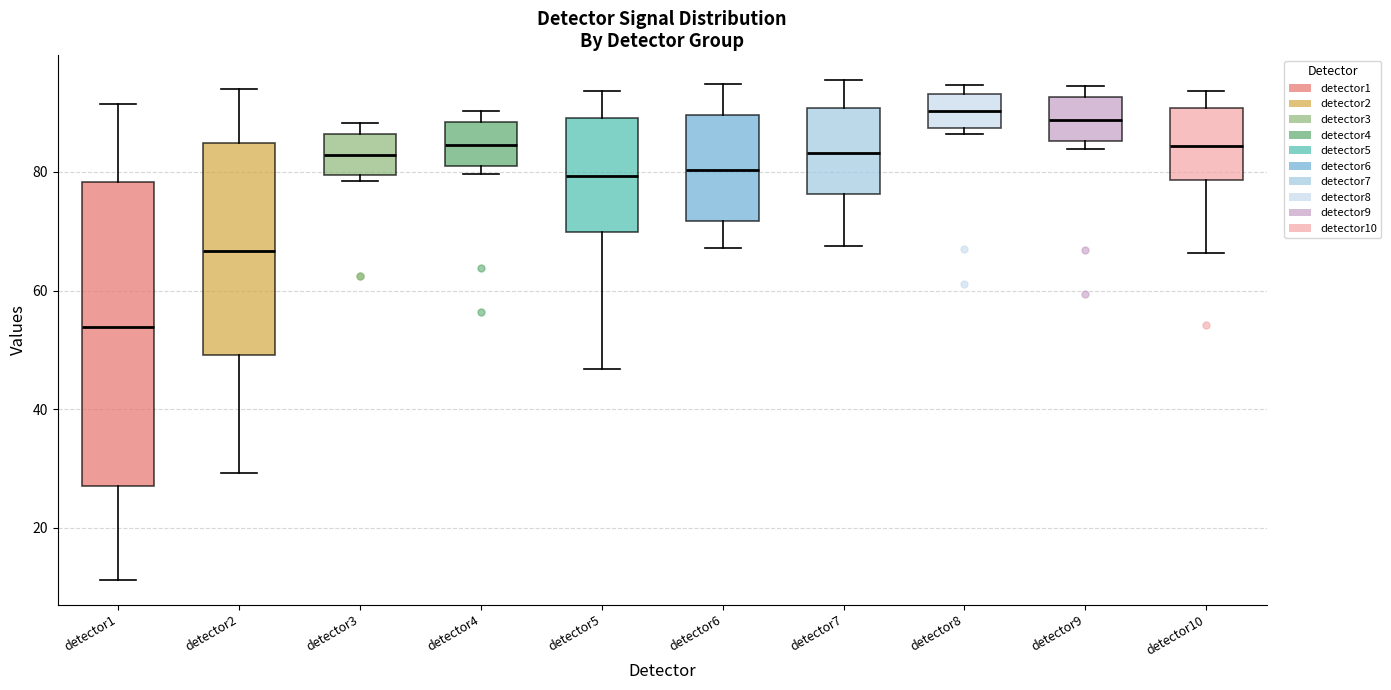

Reading left to right, read every box against the y-axis: the position of its median line, the range the box covers, and the ends of its whiskers. The values are not printed on the chart, so give them approximately, as read against the axis.

detector1: median 54, box 28 to 78, whiskers 12 to 92
detector2: median 66, box 50 to 84, whiskers 30 to 94
detector3: median 82, box 80 to 86, whiskers 78 to 88
detector4: median 84, box 80 to 88, whiskers 80 (just below the box's lower edge) to 90
detector5: median 80, box 70 to 90, whiskers 46 to 94
detector6: median 80, box 72 to 90, whiskers 68 to 94
detector7: median 84, box 76 to 90, whiskers 68 to 96
detector8: median 90, box 88 to 94, whiskers 86 to 94 (just above the box's upper edge)
detector9: median 88, box 86 to 92, whiskers 84 to 94
detector10: median 84, box 78 to 90, whiskers 66 to 94